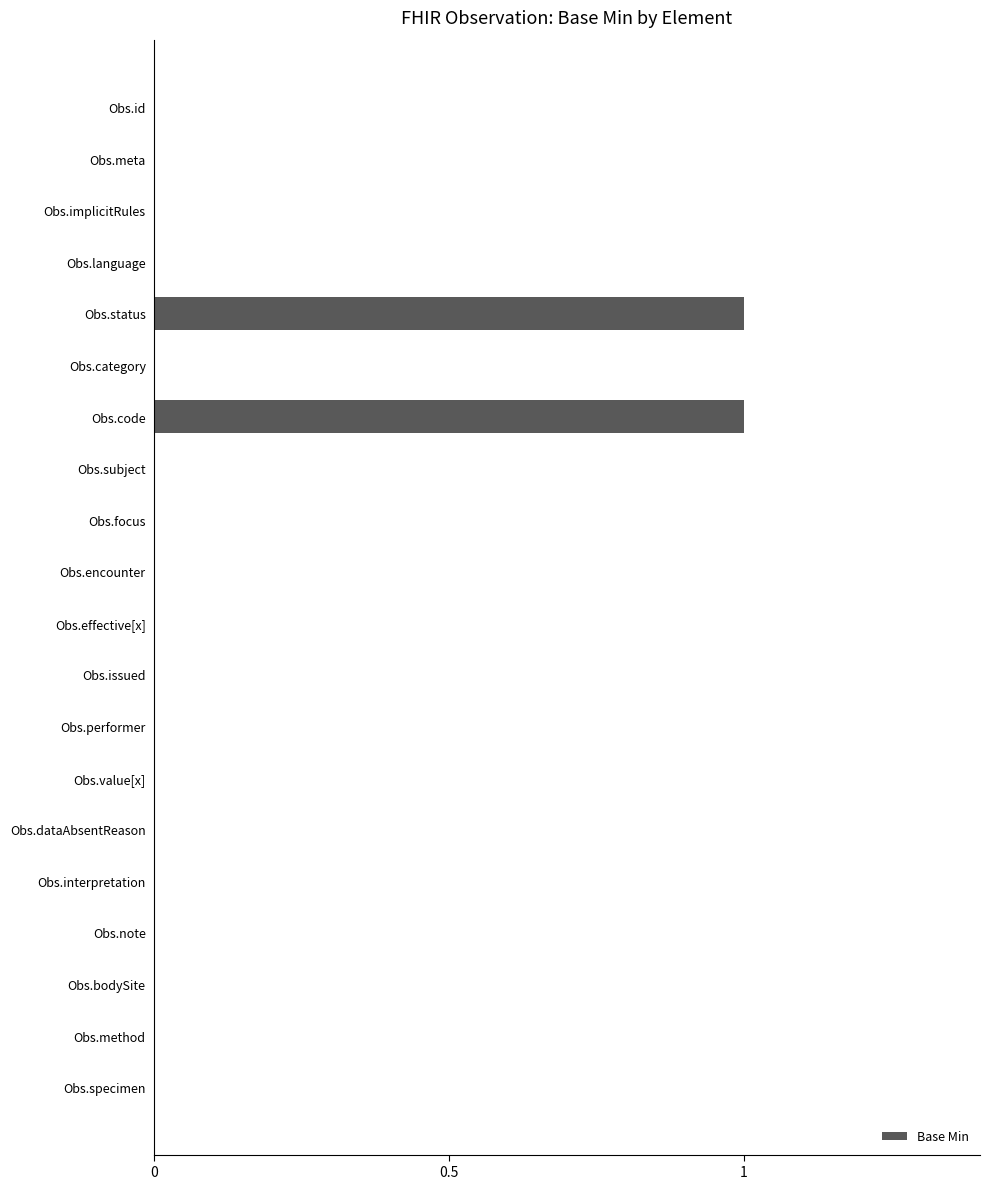

What is the sum of all values?

2